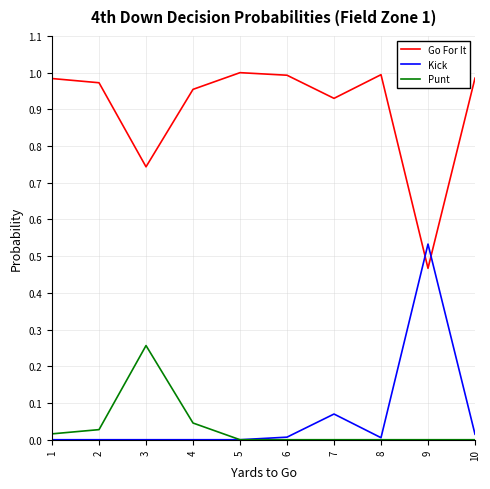

Is the value of Go For It at 7 greater than the value of Punt at 3?

Yes